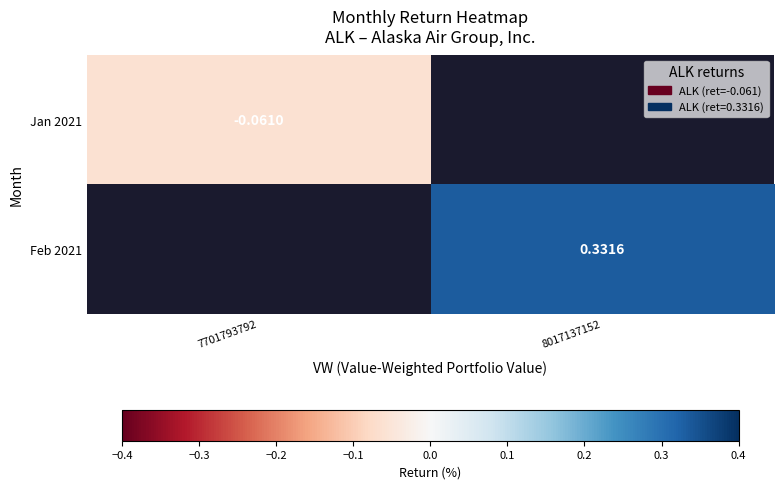

Is the value of Jan 2021 at 7701793792 greater than the value of Feb 2021 at 8017137152?

No